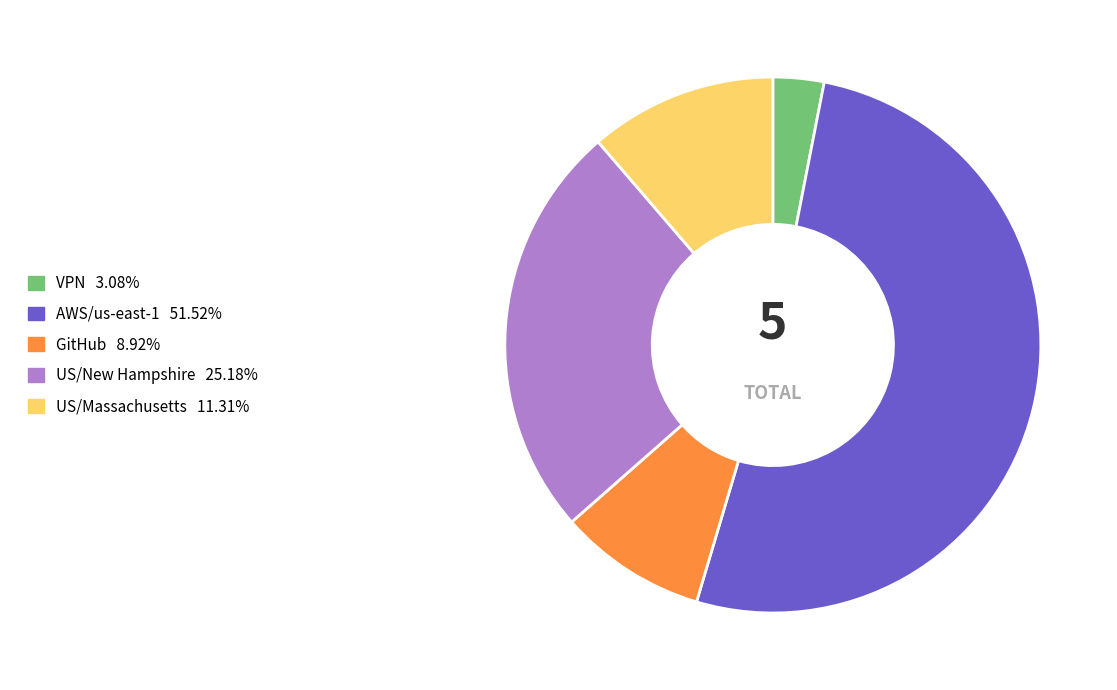

Rank the categories by value from highest to lowest.

AWS/us-east-1, US/New Hampshire, US/Massachusetts, GitHub, VPN